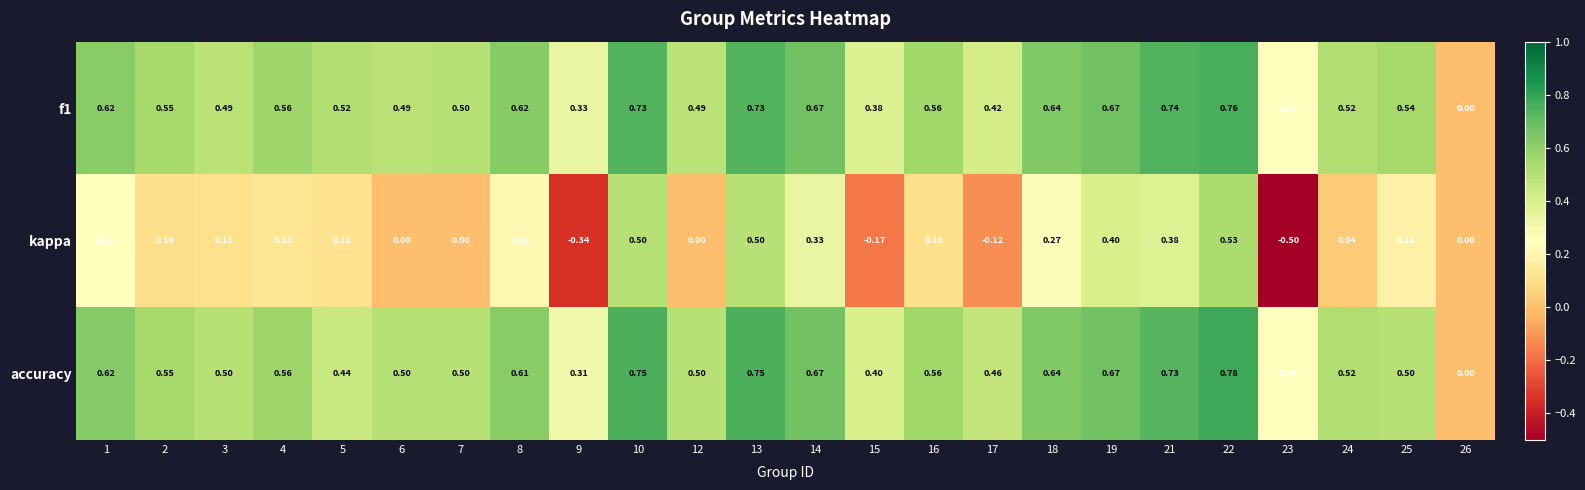

Which series has the largest range (max minus min)?

kappa